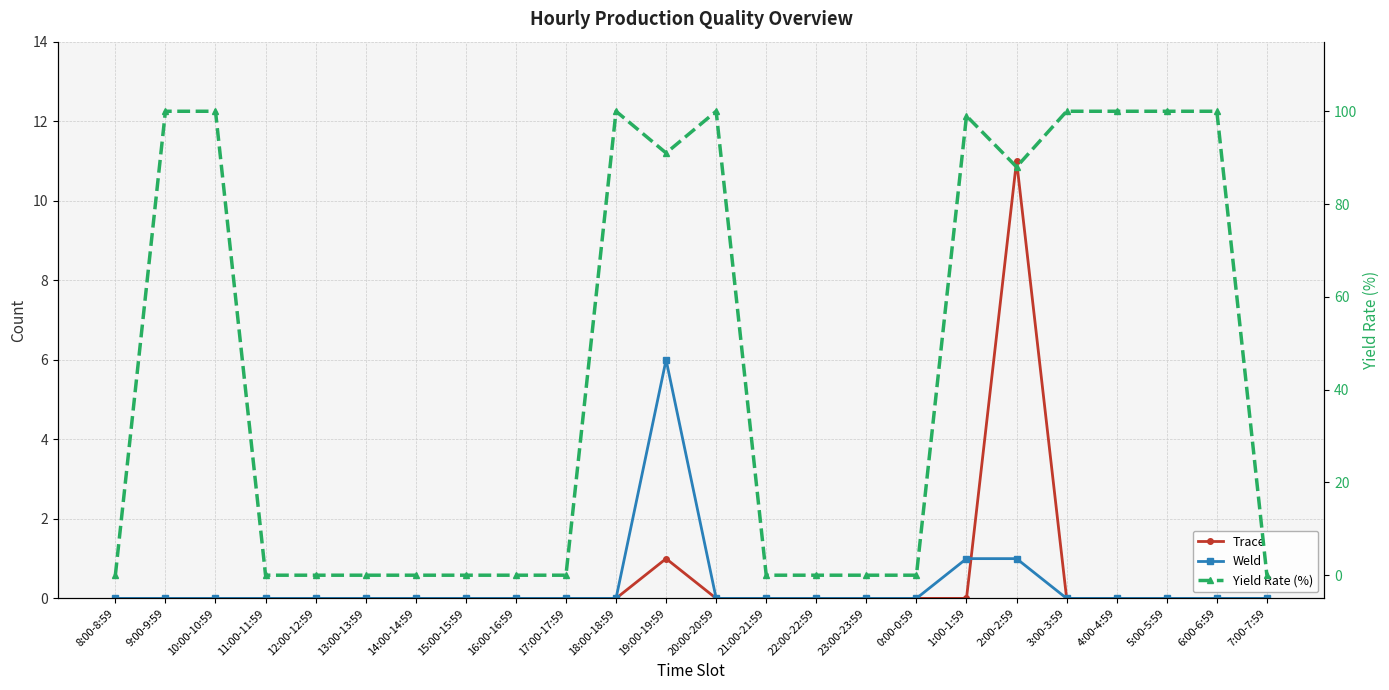

What is the greatest value displayed?

100